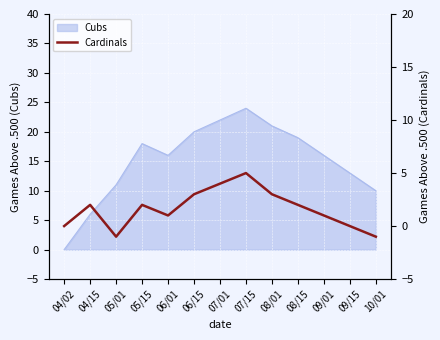

Which label corresponds to the largest value in the chart?

07/15